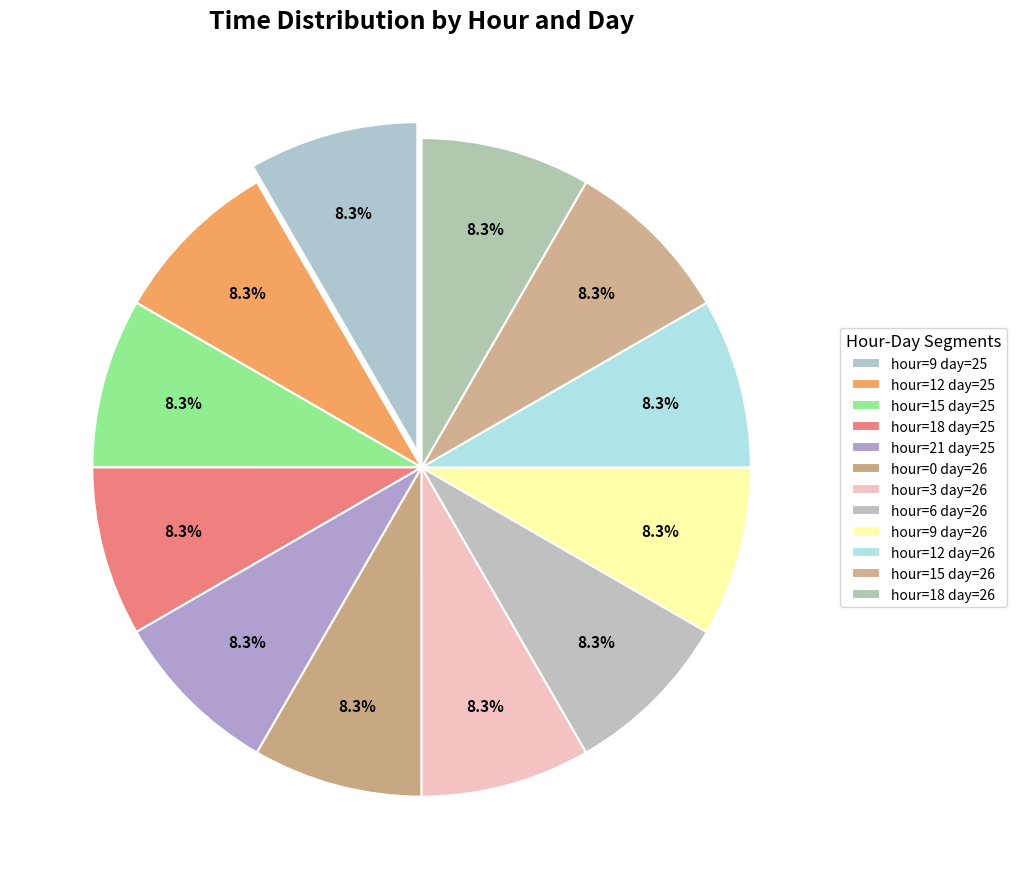

How many segments does this pie chart have?

12